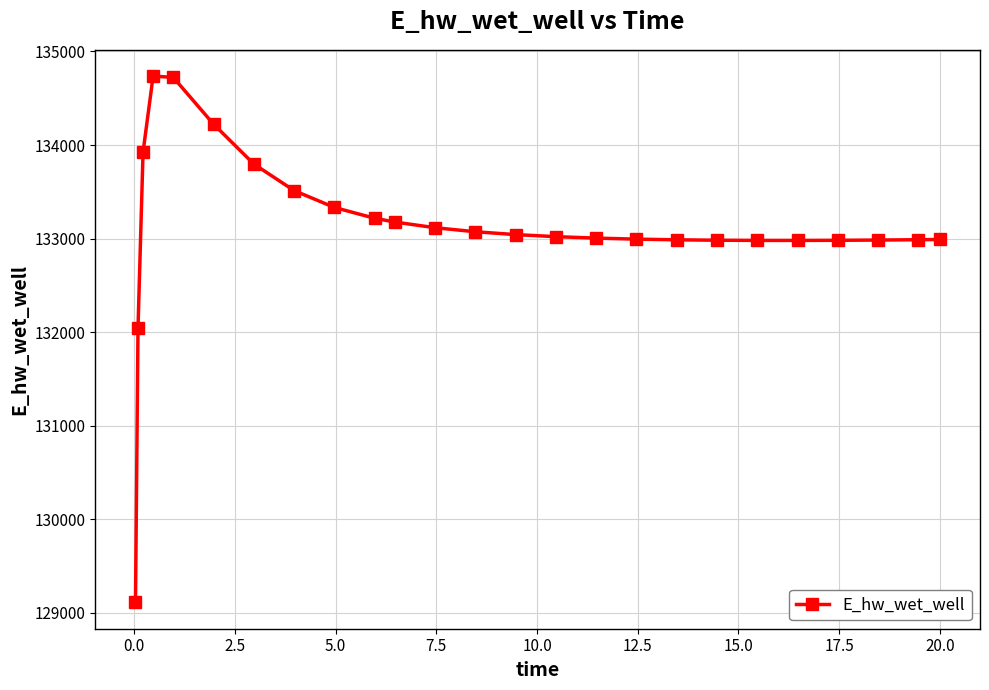

What is the average value?

133117.0